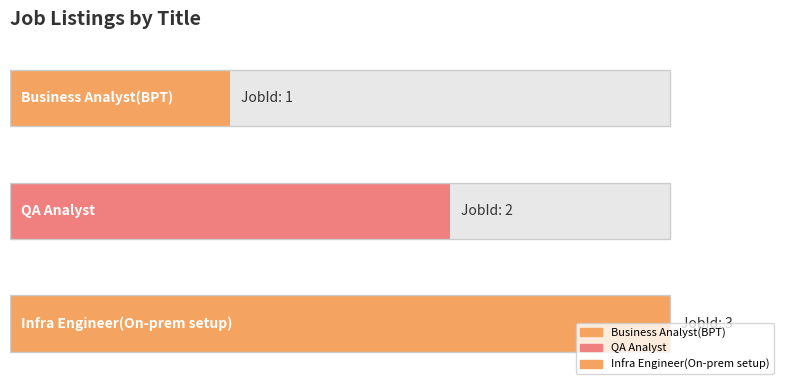

Is it true that the value at QA Analyst is 3?

False